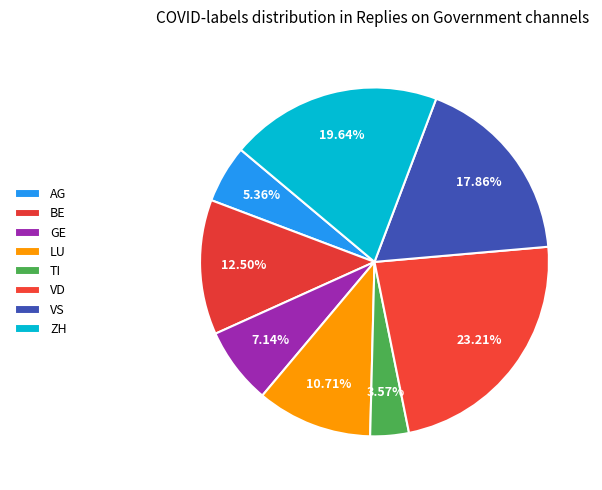

Do TI and VD together represent more than half of the pie?

No